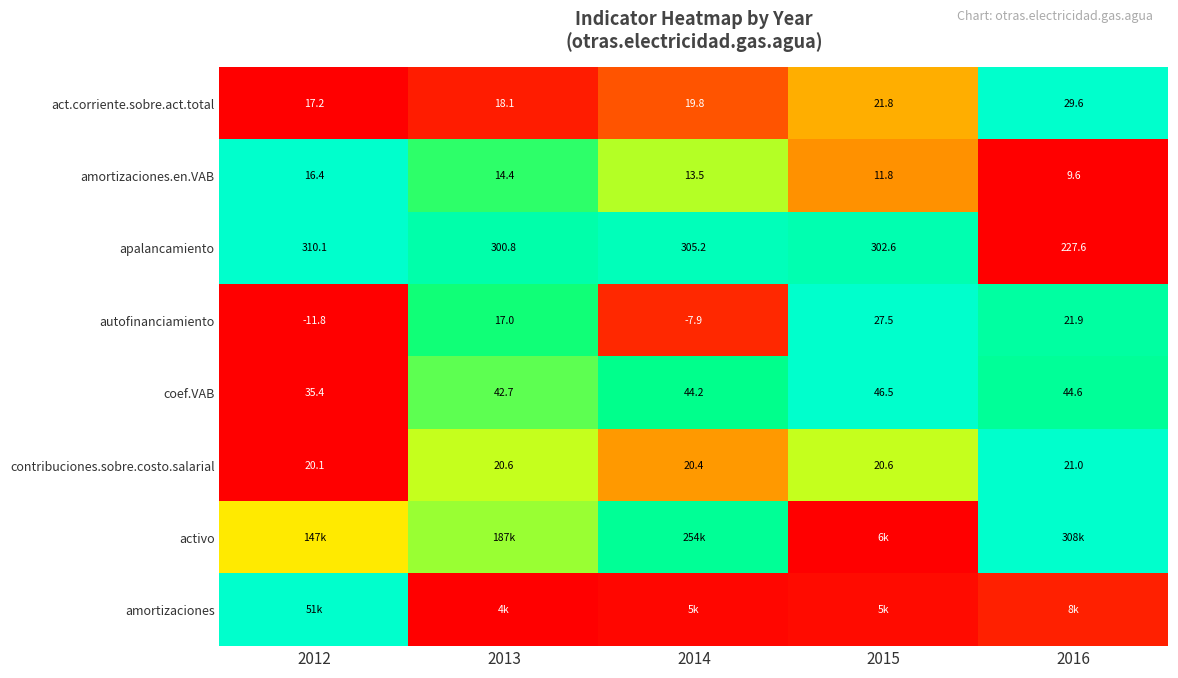

True or false: coef.VAB has a value of 1.6 at 2015.

False